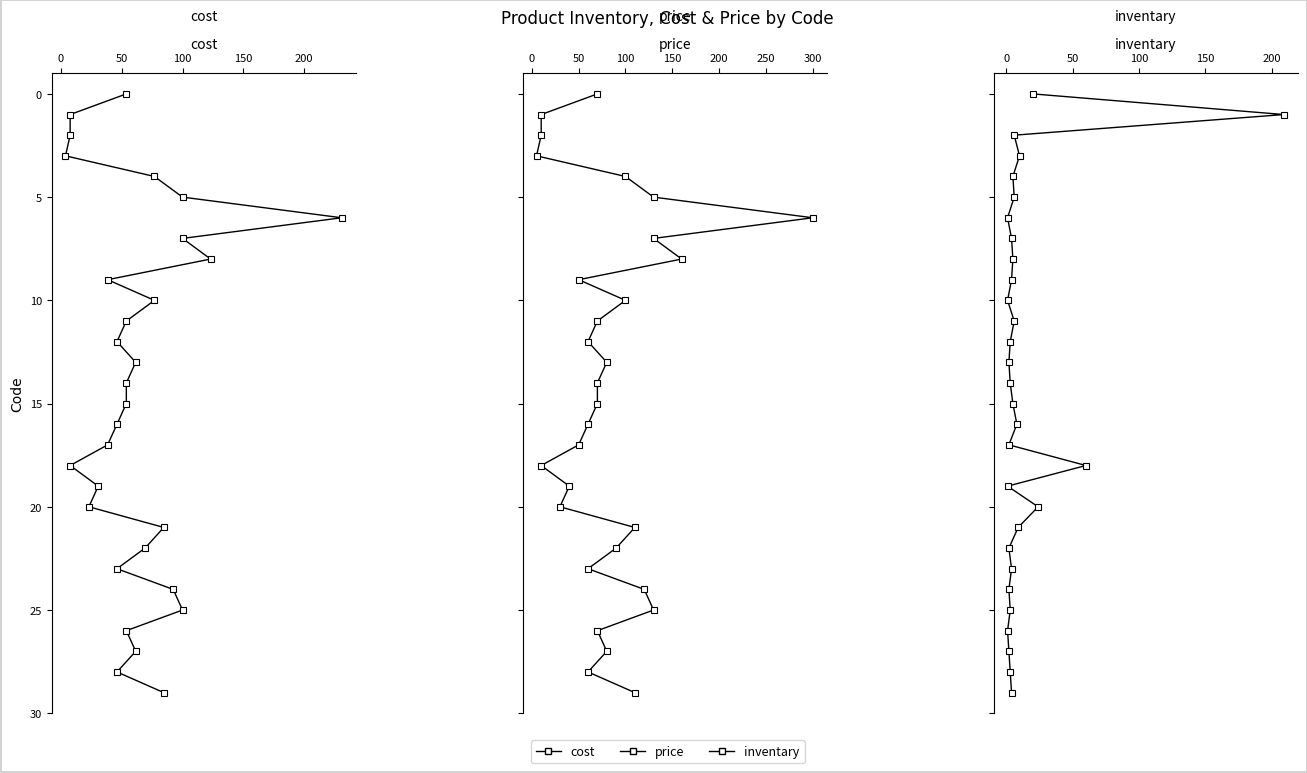

True or false: cost has more than 0 interior local peaks.

False